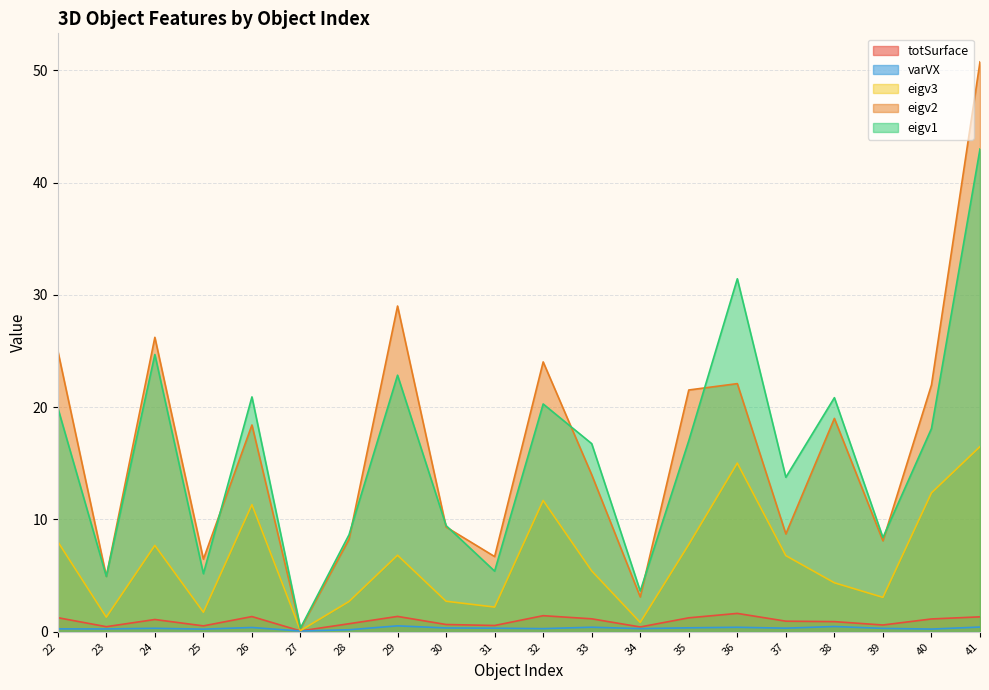

What is the lowest value of the eigv2 series?

0.3